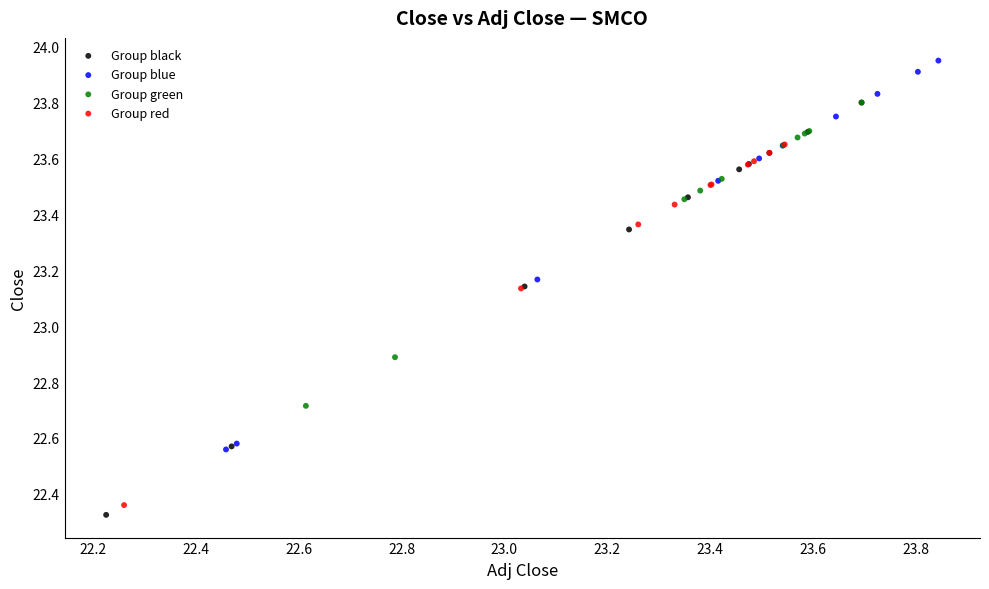

Which series has the widest spread of Y values?

Group black